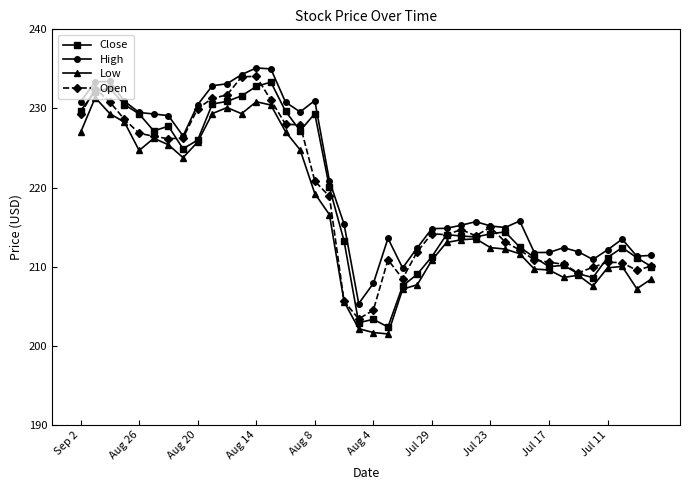

What is the difference between the maximum and minimum values in the Open series?

30.7